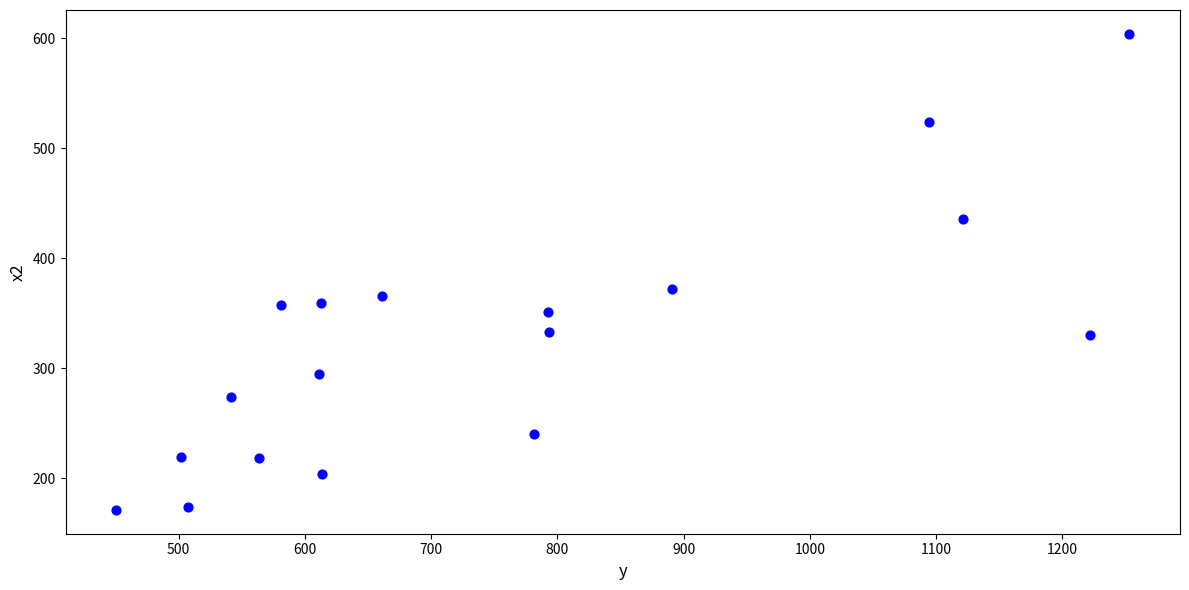

What Y value in the scatter plot is closest to 387?

371.9